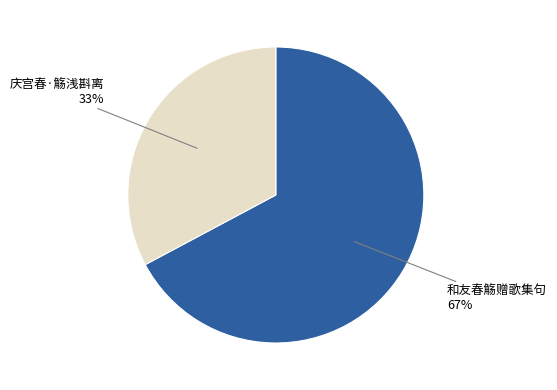

To the nearest percent, what is the difference between the largest and smallest slice percentages?

34%